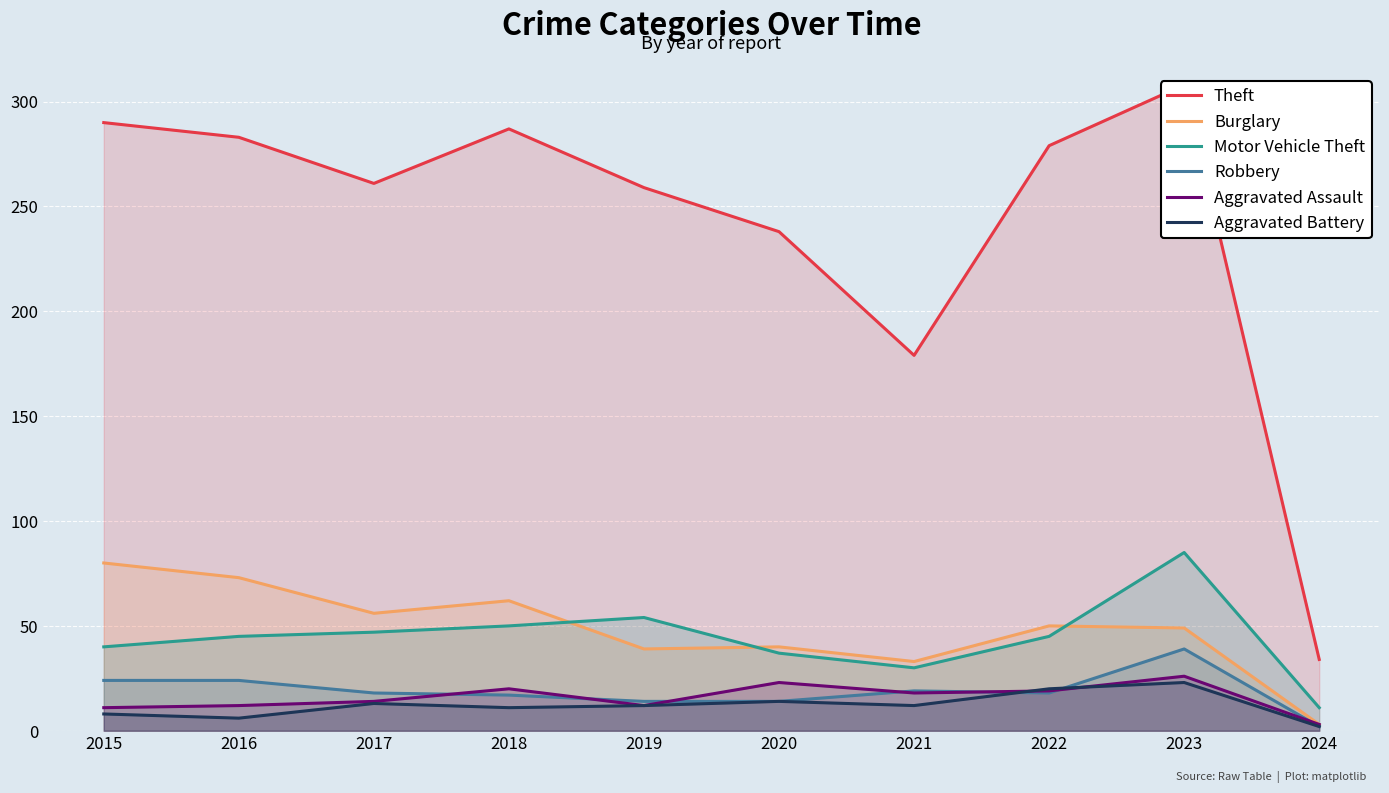

List the series in order of their peak value, highest first.

Theft, Motor Vehicle Theft, Burglary, Robbery, Aggravated Assault, Aggravated Battery